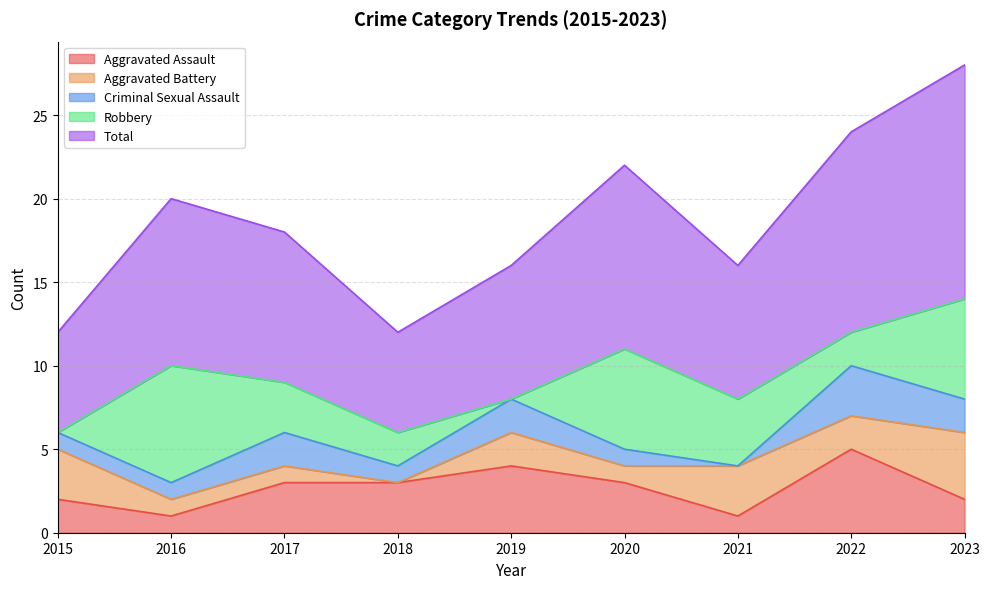

Reading left to right, transcribe all the data shown in this chart.

Aggravated Assault: 2015=2	2016=1	2017=3	2018=3	2019=4	2020=3	2021=1	2022=5	2023=2
Aggravated Battery: 2015=3	2016=1	2017=1	2018=0	2019=2	2020=1	2021=3	2022=2	2023=4
Criminal Sexual Assault: 2015=1	2016=1	2017=2	2018=1	2019=2	2020=1	2021=0	2022=3	2023=2
Robbery: 2015=0	2016=7	2017=3	2018=2	2019=0	2020=6	2021=4	2022=2	2023=6
Total: 2015=6	2016=10	2017=9	2018=6	2019=8	2020=11	2021=8	2022=12	2023=14